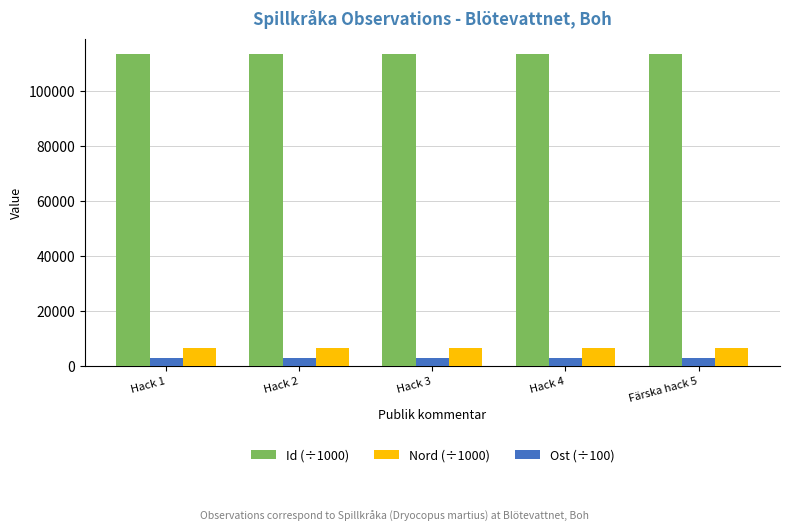

What is the sum of the Id (÷1000) values at Hack 2 and Hack 3?

226853.2